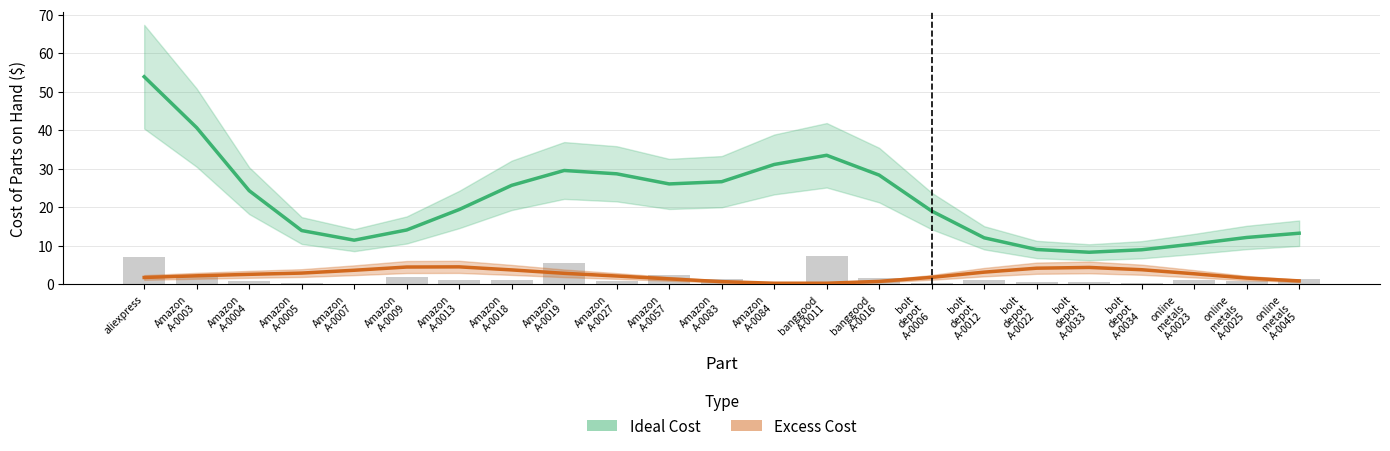

What is the value of the 6th bar from the left?

1.8